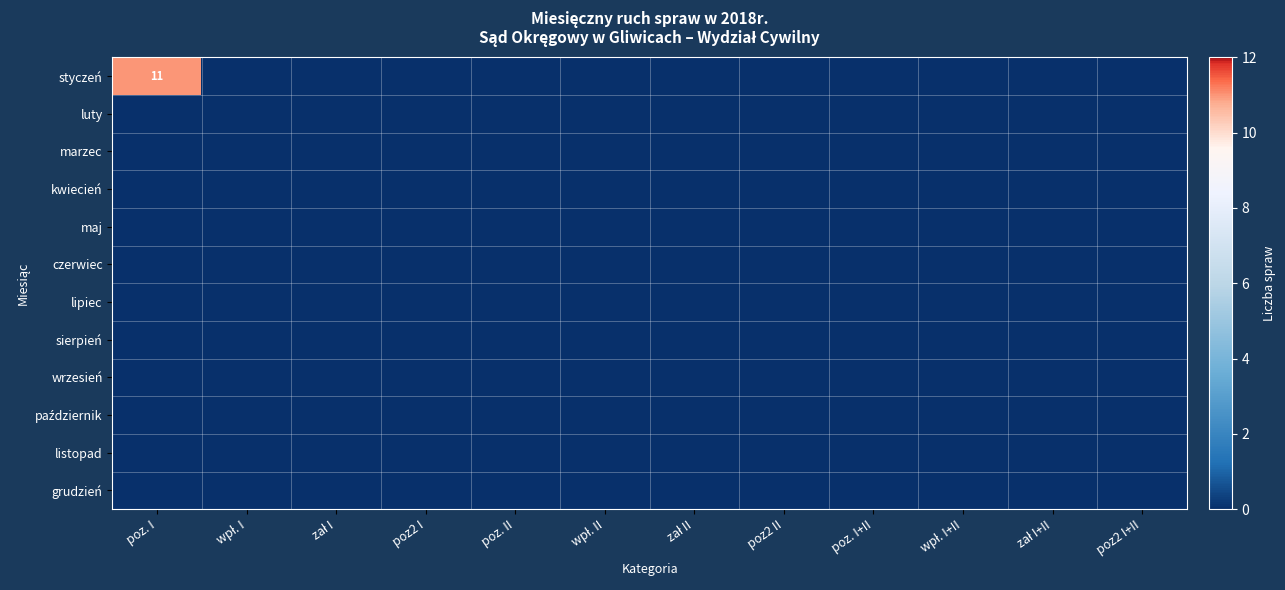

Is the value of styczeń at poz. I+II greater than the value of czerwiec at wpł. II?

No